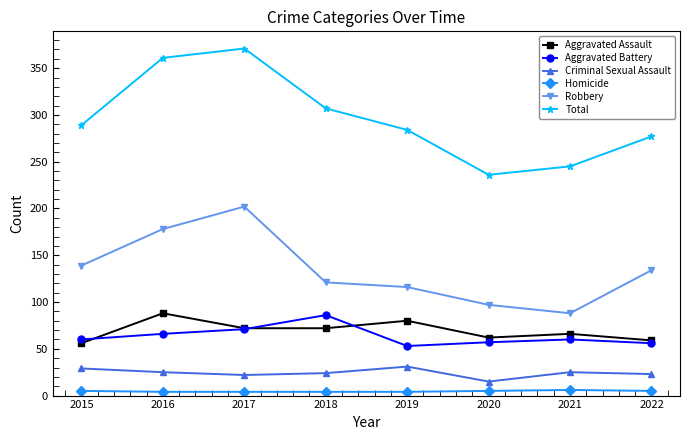

What is the value of the Criminal Sexual Assault point at the 5th from the left?

31